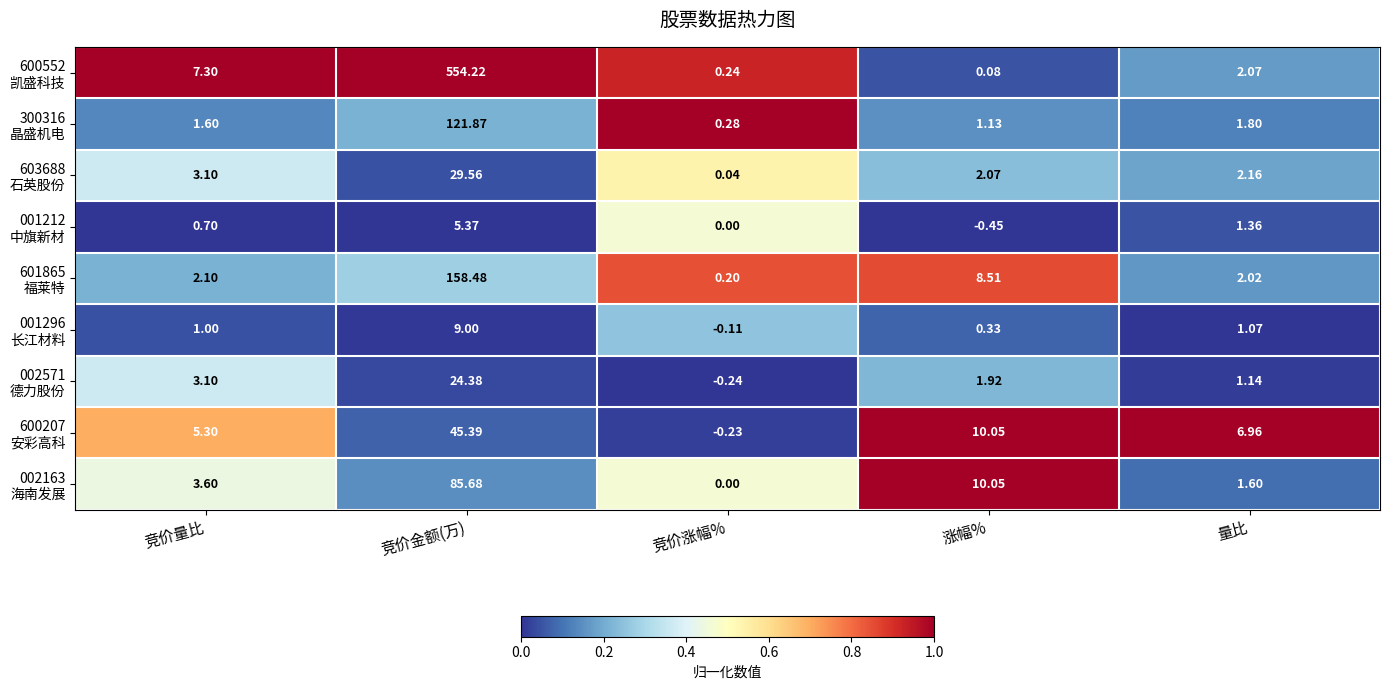

At which category is the sum across all series the highest?

竞价金额(万)